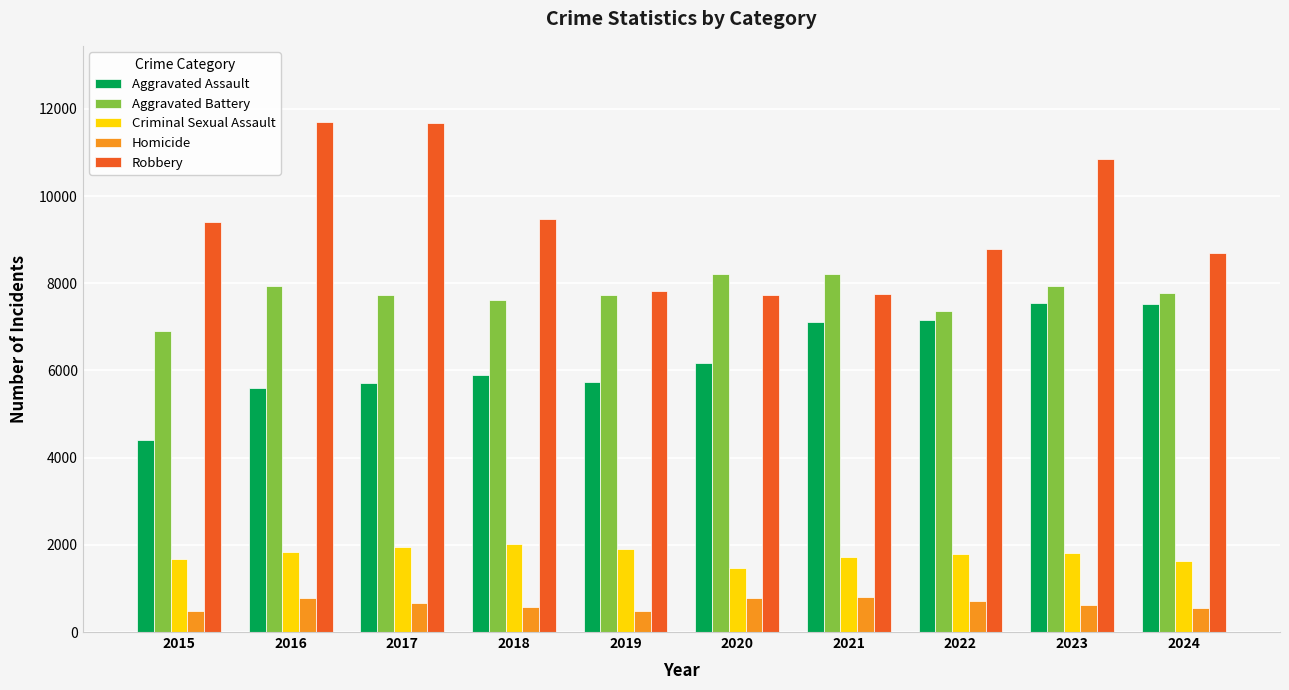

What value does the Aggravated Assault series have at 2017, to the nearest 50?

5700